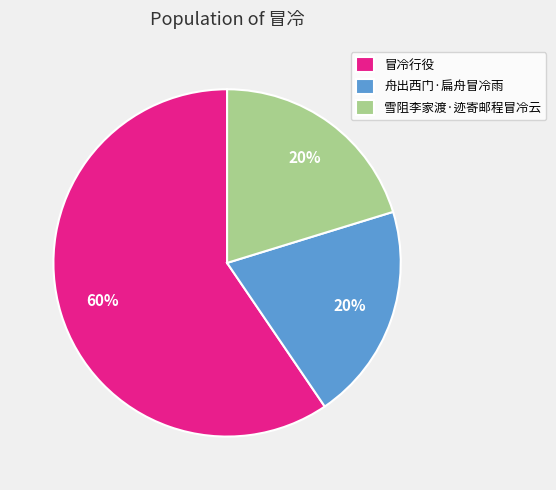

Between 冒冷行役 and 雪阻李家渡·迹寄邮程冒冷云, which is larger?

冒冷行役